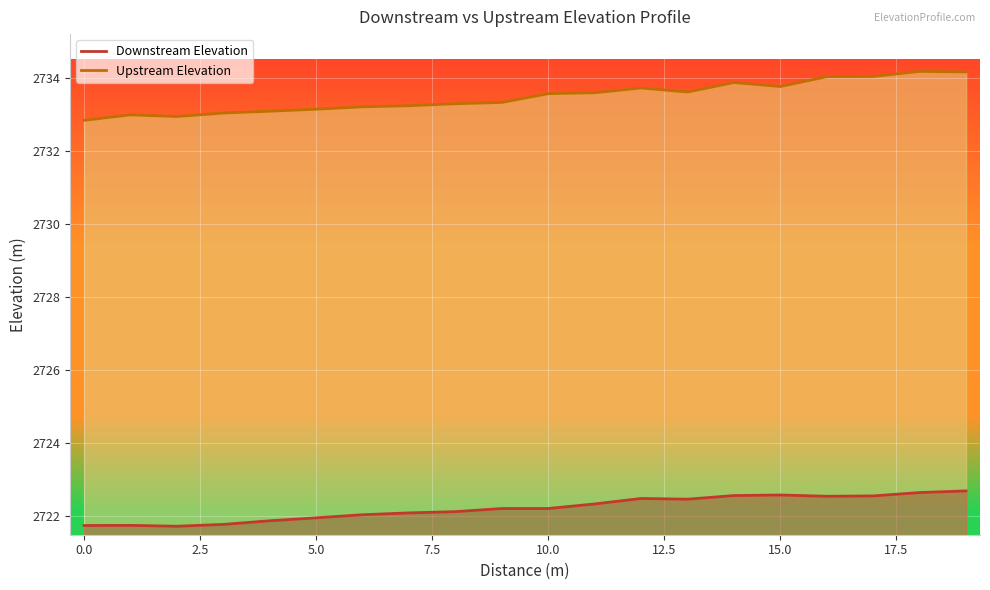

What value does the Downstream Elevation series have at 15?

2722.6